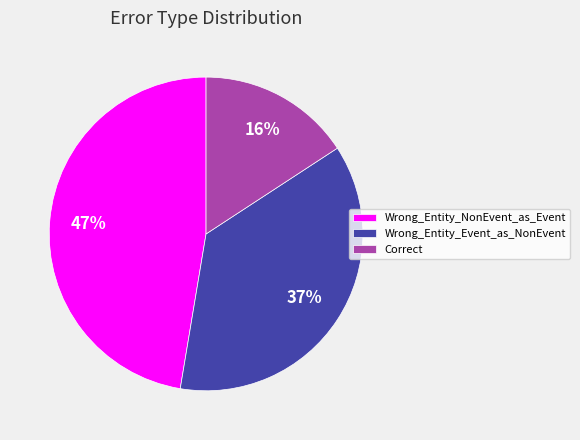

Which slice is the smallest?

Correct